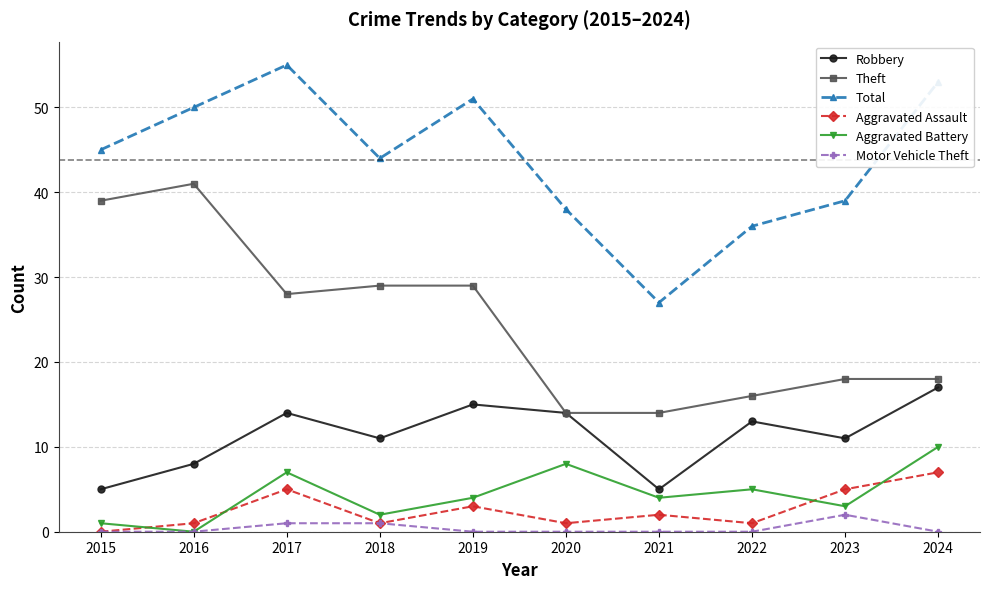

Is this an area chart (filled region under the line)?

No